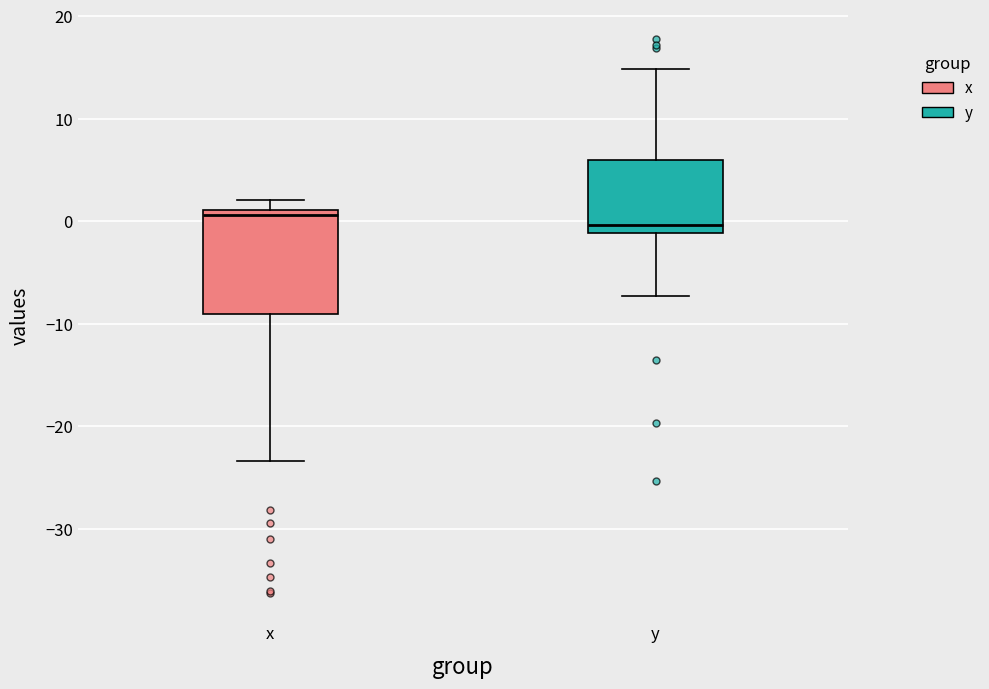

Reading left to right, transcribe this box plot: for each box, give where its median line is, the range the box spans, and where its two whiskers end, as read against the y-axis. The values are not printed on the chart, so give them approximately, as read against the axis.

x: median 1 (just below the box's upper edge), box -9 to 1, whiskers -23 to 2
y: median 0, box -1 to 6, whiskers -7 to 15